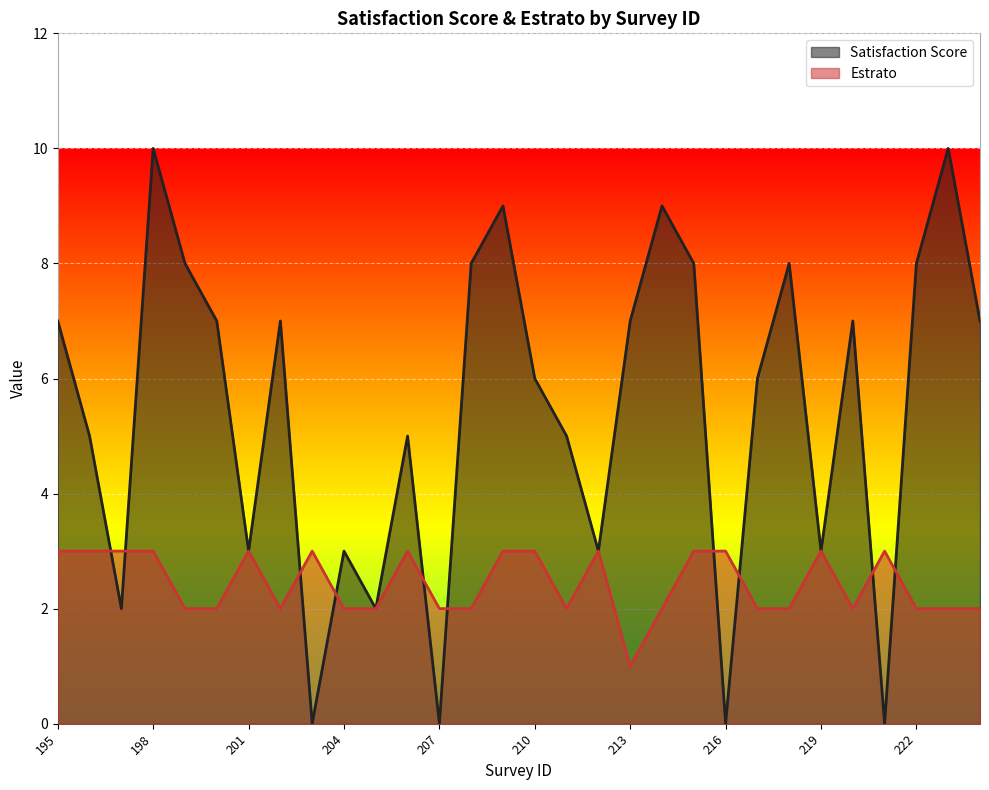

What are all the series names shown in the legend?

Satisfaction Score, Estrato